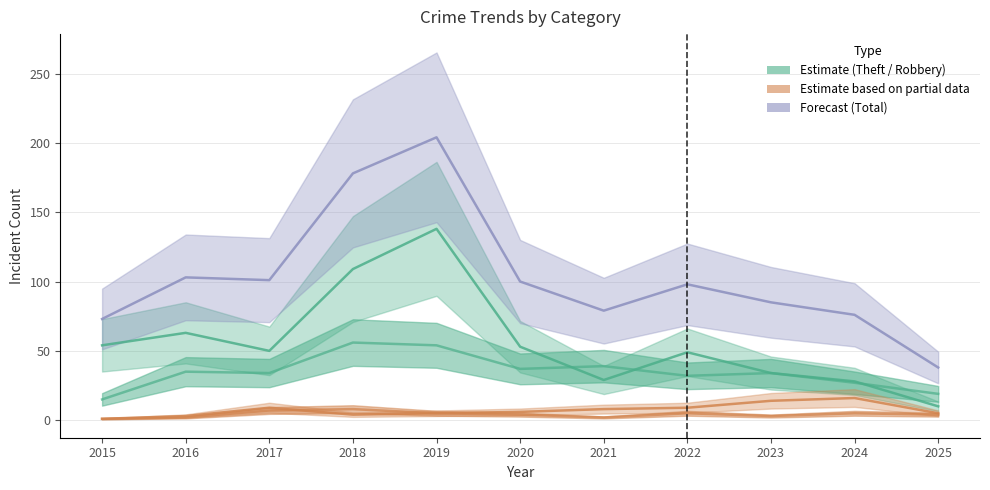

What is the difference between the highest and lowest values at 2016?

101